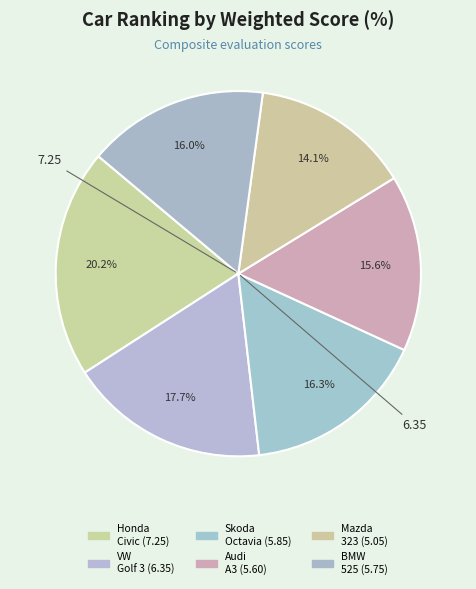

Which slice is the smallest?

Mazda 323 1.5 1995